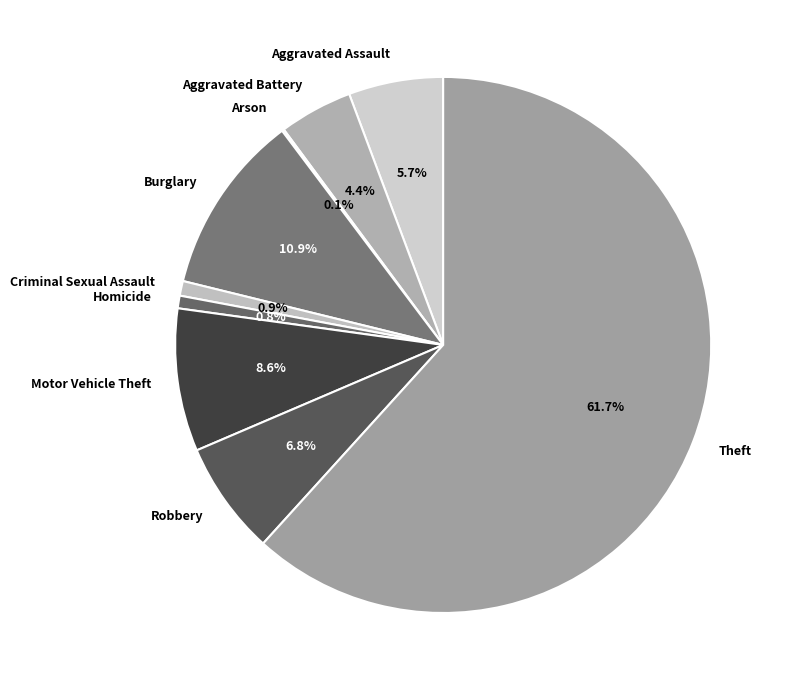

Which has a higher value, Robbery or Aggravated Assault?

Robbery